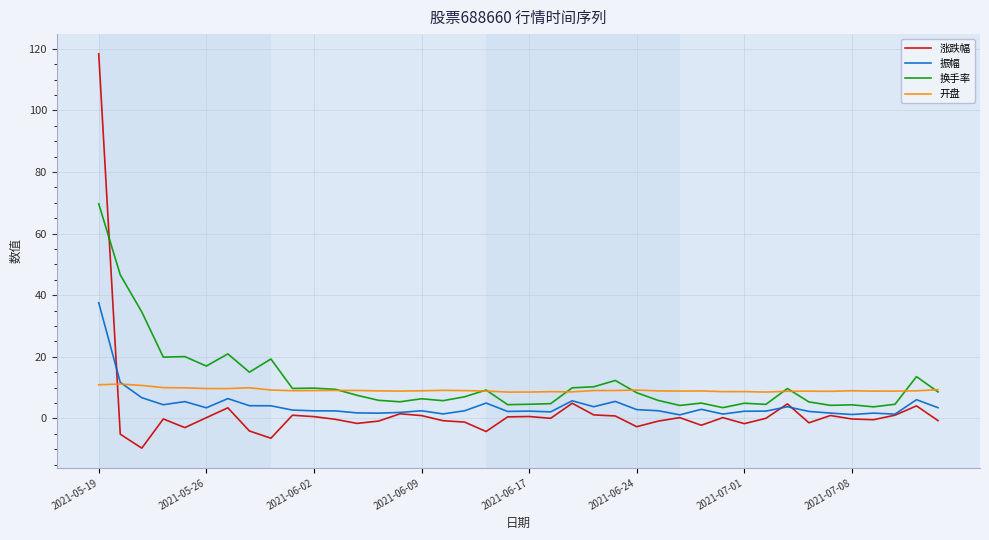

True or false: 开盘 and 涨跌幅 cross at least once.

True